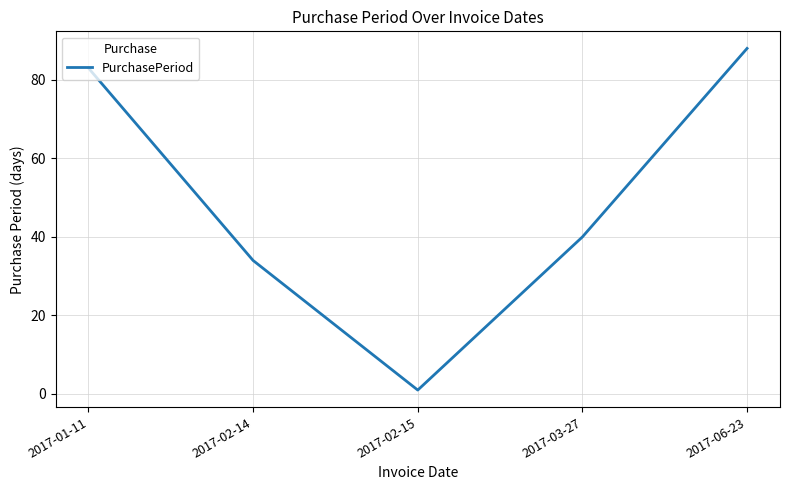

Approximately how many times larger is the value at 2017-01-11 compared to 2017-02-15?

83.0